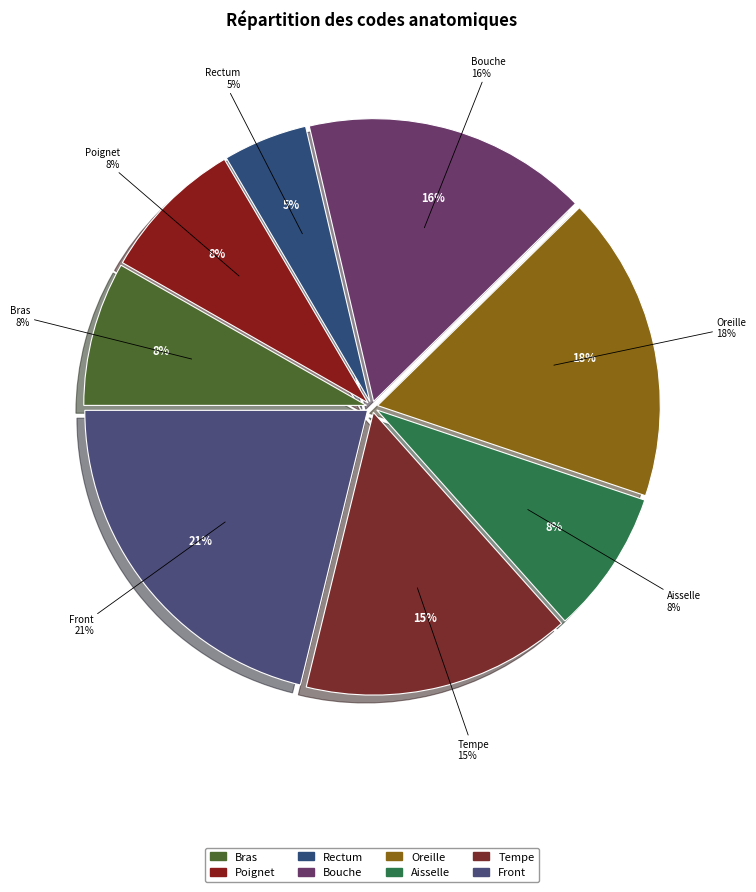

Count the number of slices in the pie.

8